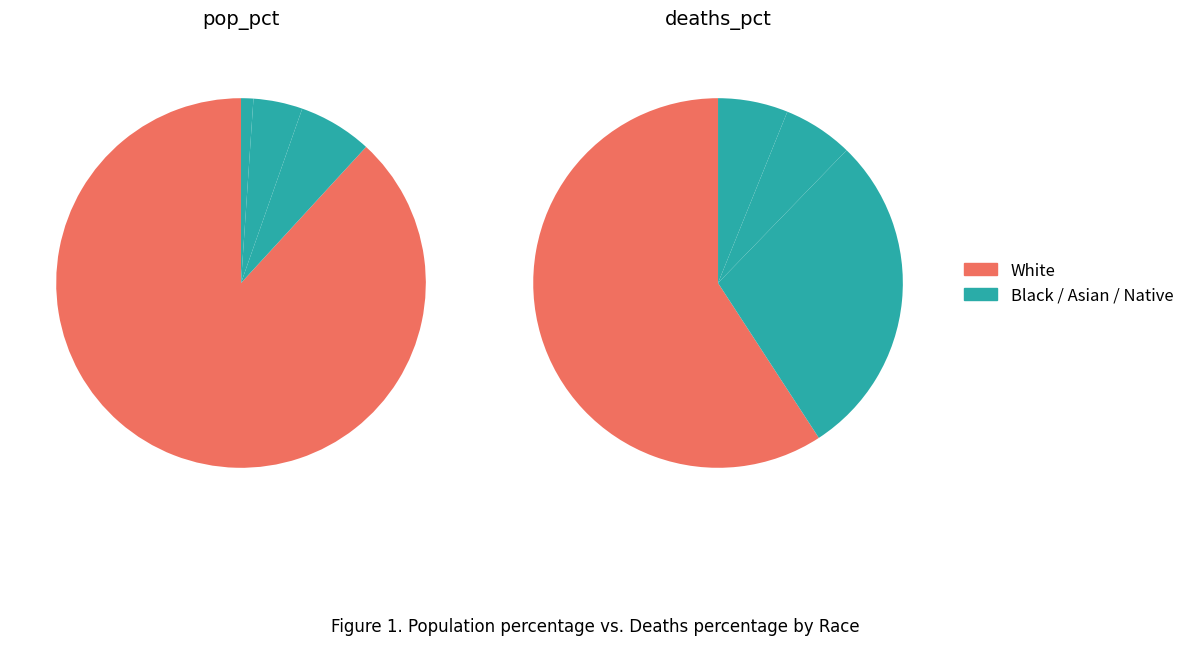

What percentage is the White slice, to the nearest percent?

88%